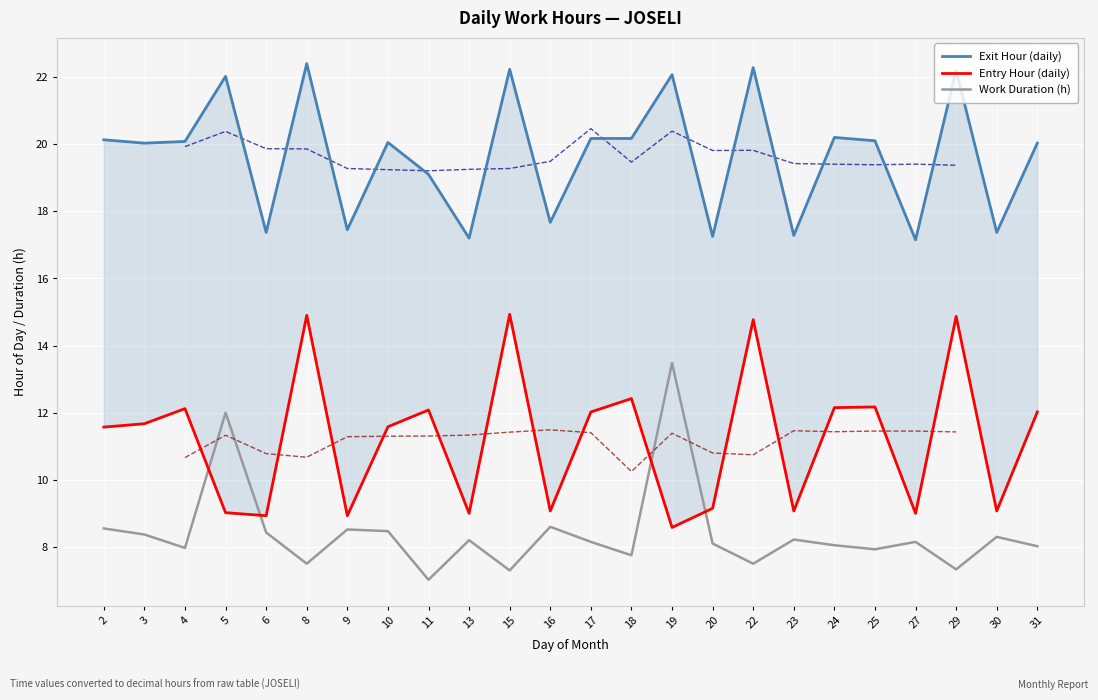

What is the difference between the maximum and minimum values in the Entry Hour (daily) series?

6.3